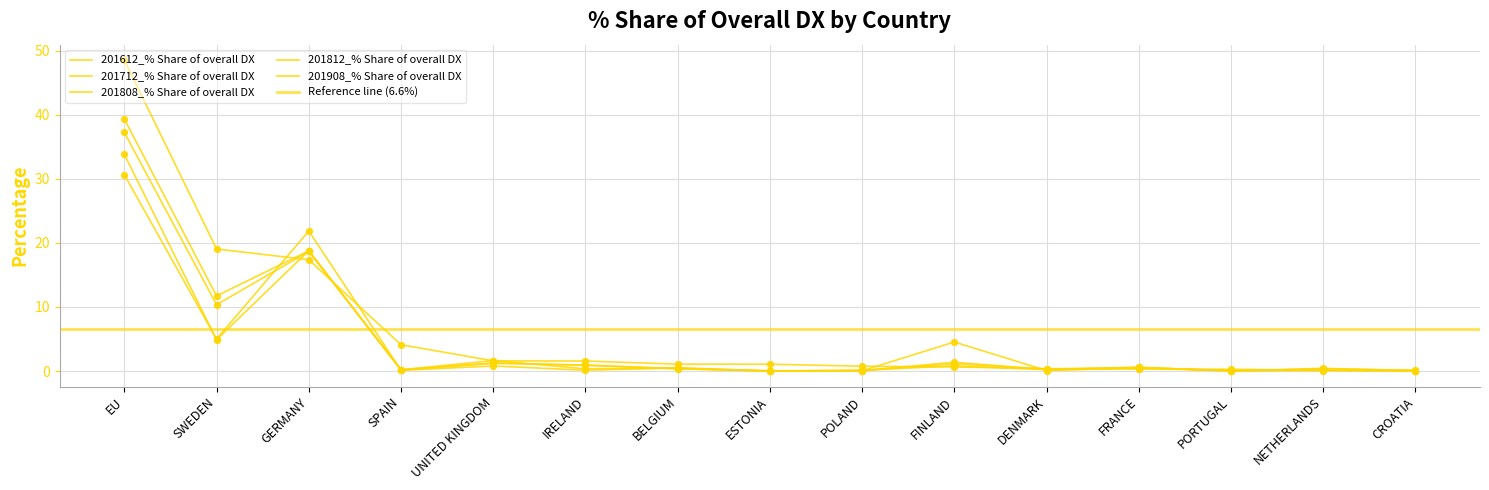

Which series has the largest total across all categories?

201908_% Share of overall DX